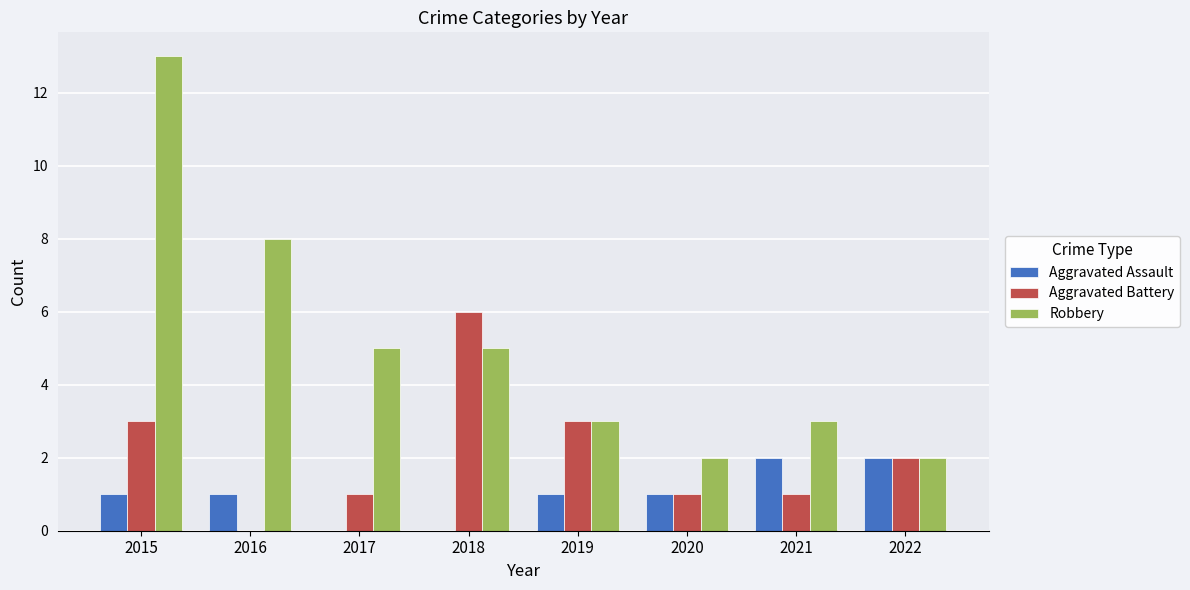

At which category is the sum across all series the highest?

2015